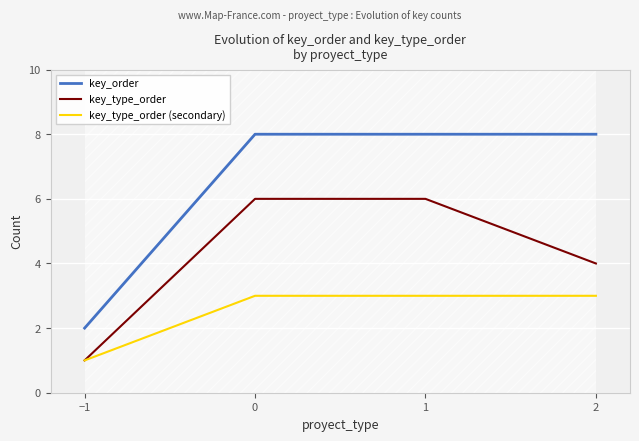

Does the chart display data point markers on the line(s)?

No